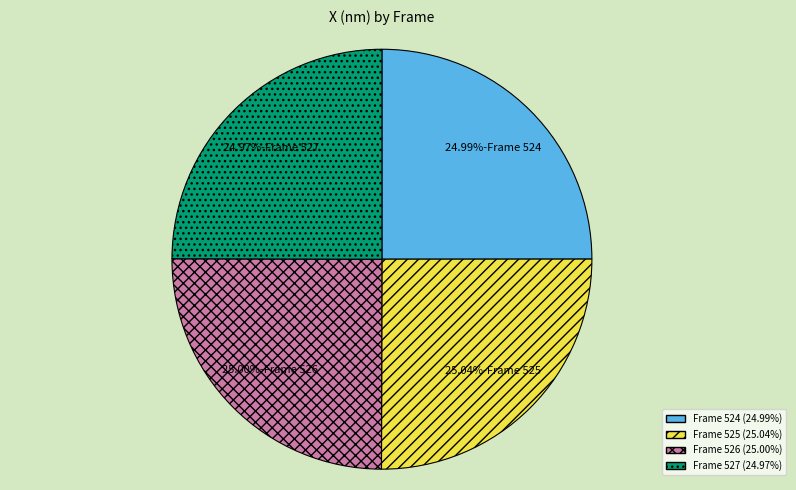

Rank the categories by value from highest to lowest.

525, 526, 524, 527